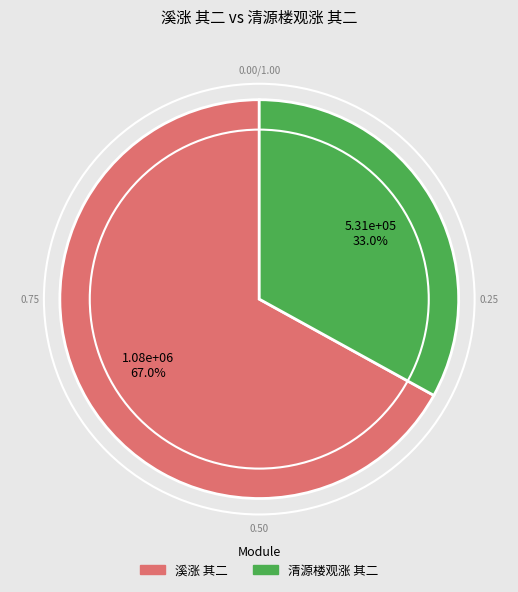

To the nearest percent, what is the difference between the 溪涨 其二 and 清源楼观涨 其二 slice percentages?

34%